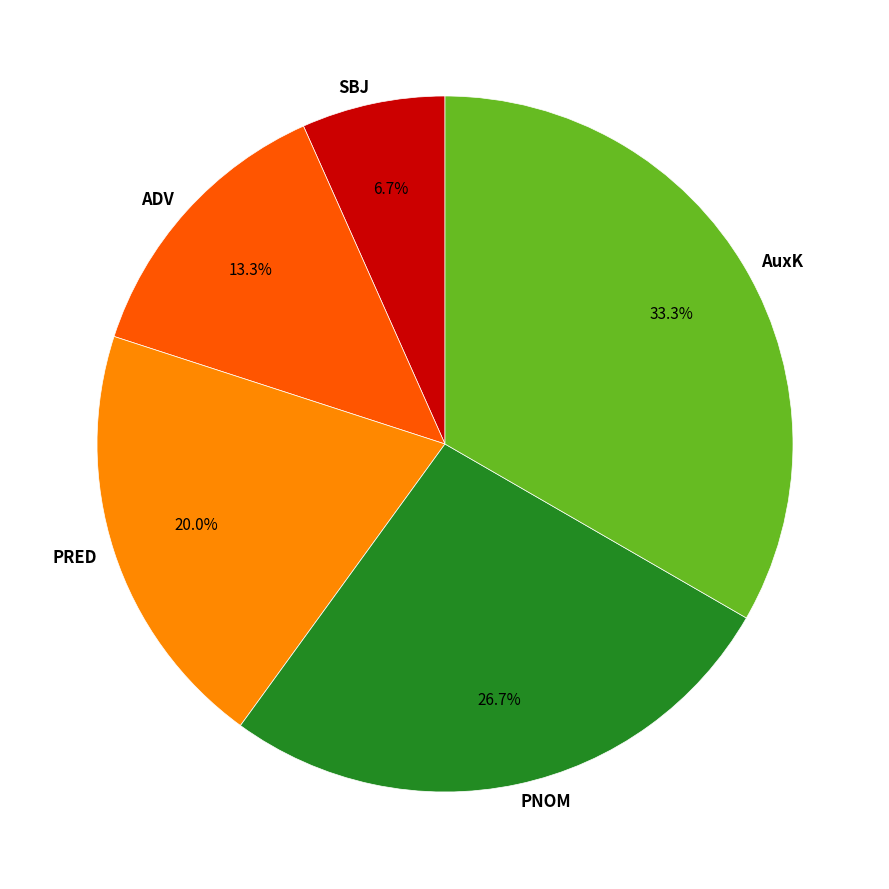

Is there any slice that represents more than half of the pie?

No